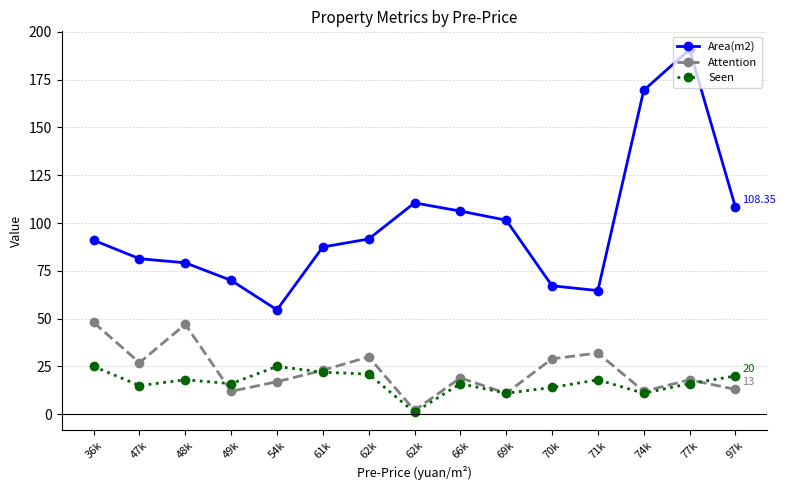

The Area(m2) series shows 64.7 at 71k. True or false?

True